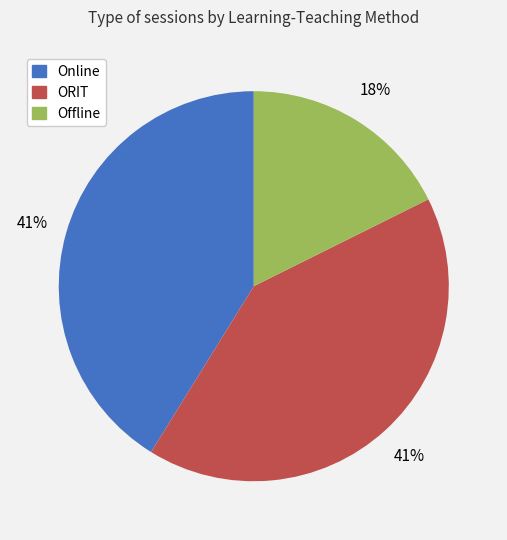

Does Offline account for over 50% of the chart?

No